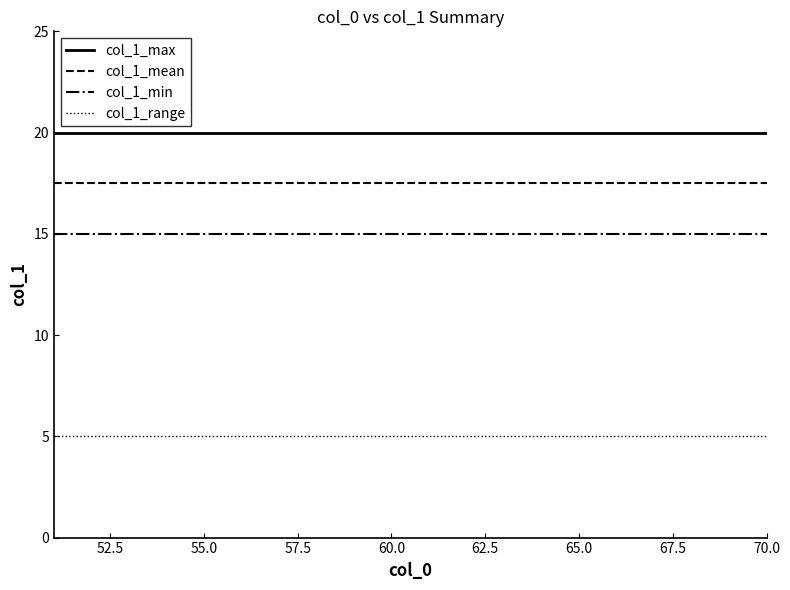

What is the sum of all col_1_mean values?

350.0